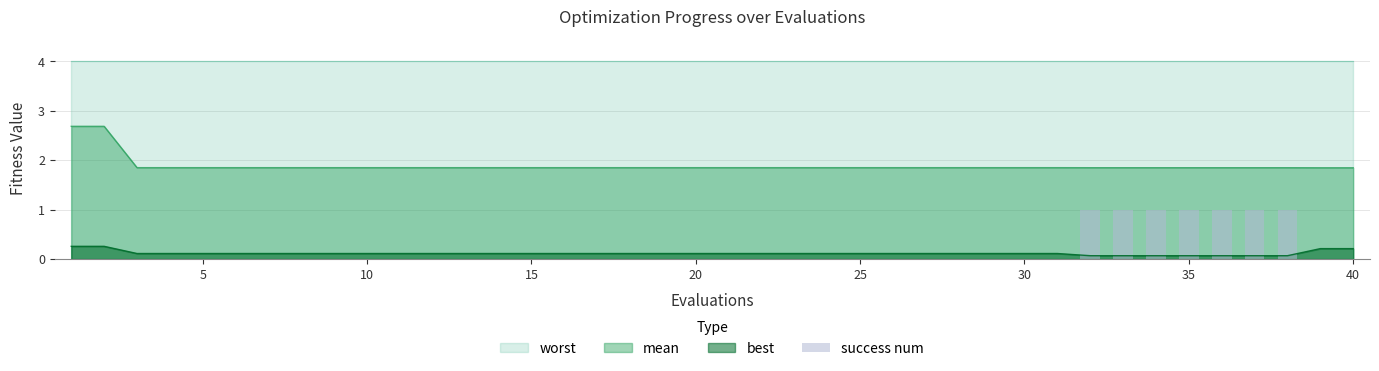

True or false: best and mean cross at least once.

False